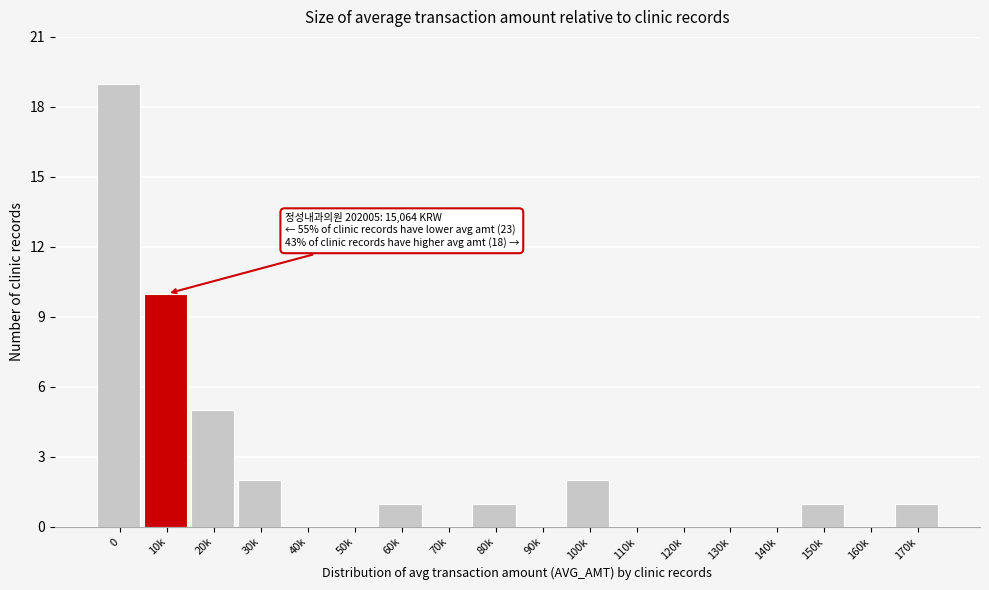

Reading left to right, transcribe all the data shown in this chart.

0=19	10k=10	20k=5	30k=2	40k=0	50k=0	60k=1	70k=0	80k=1	90k=0	100k=2	110k=0	120k=0	130k=0	140k=0	150k=1	160k=0	170k=1